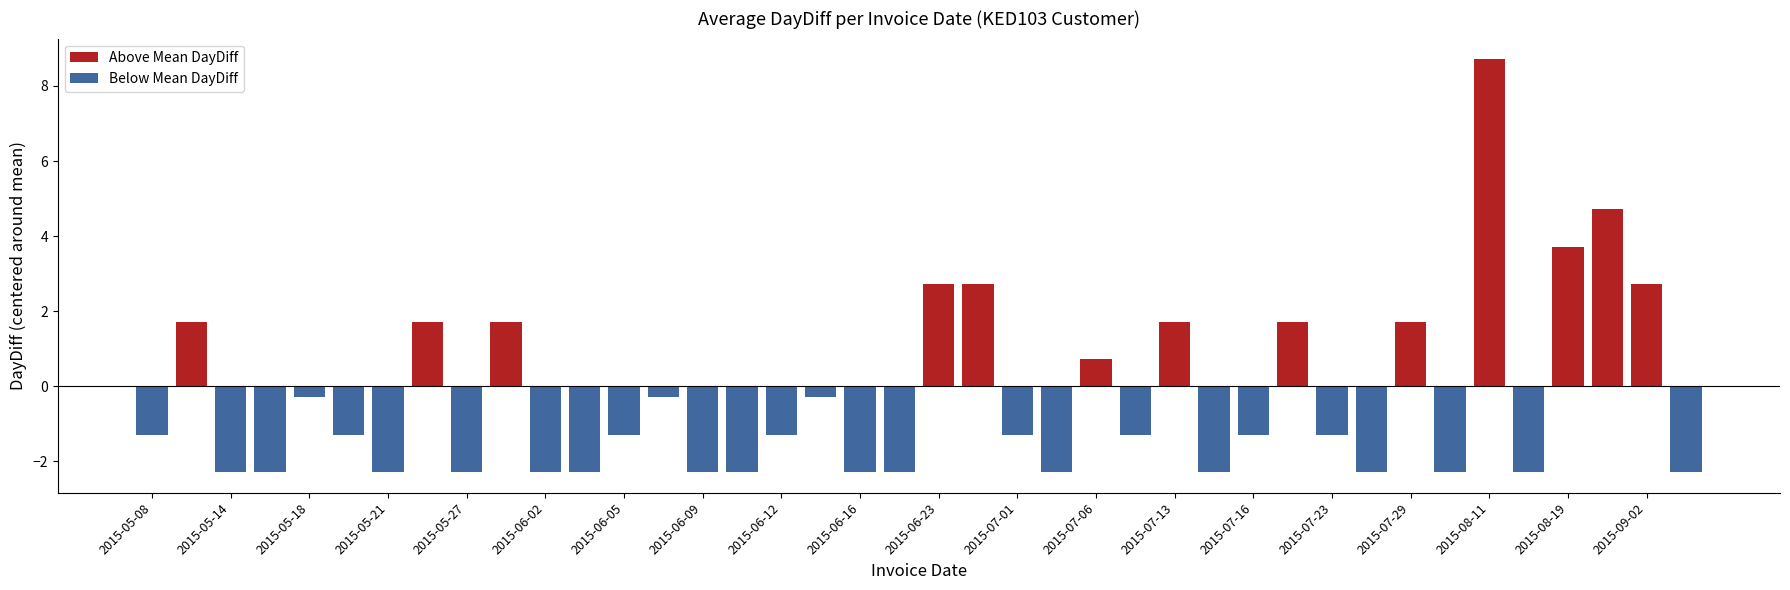

What are all the series names shown in the legend?

Above Mean DayDiff, Below Mean DayDiff